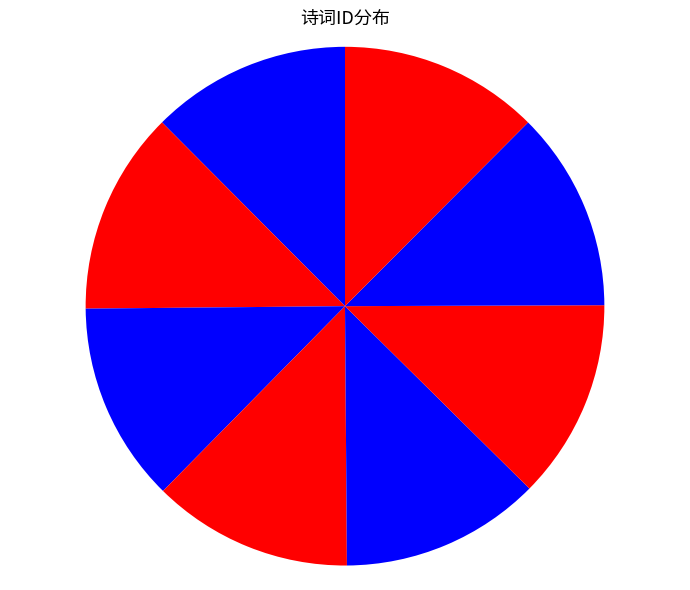

How many slices are in this pie chart?

8